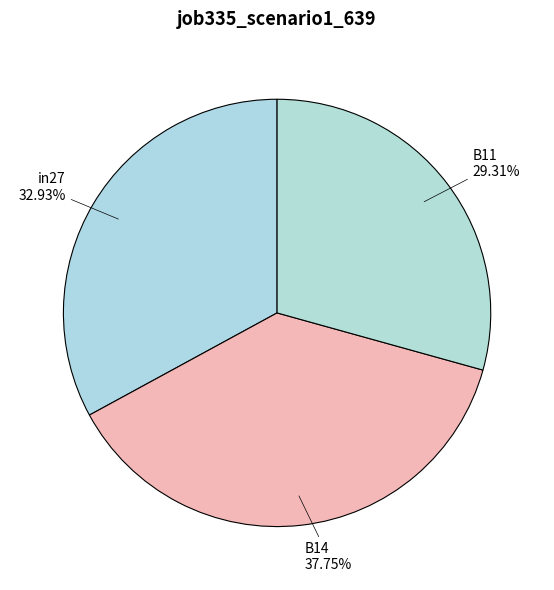

Is it true that B14 is 38% of the pie?

True